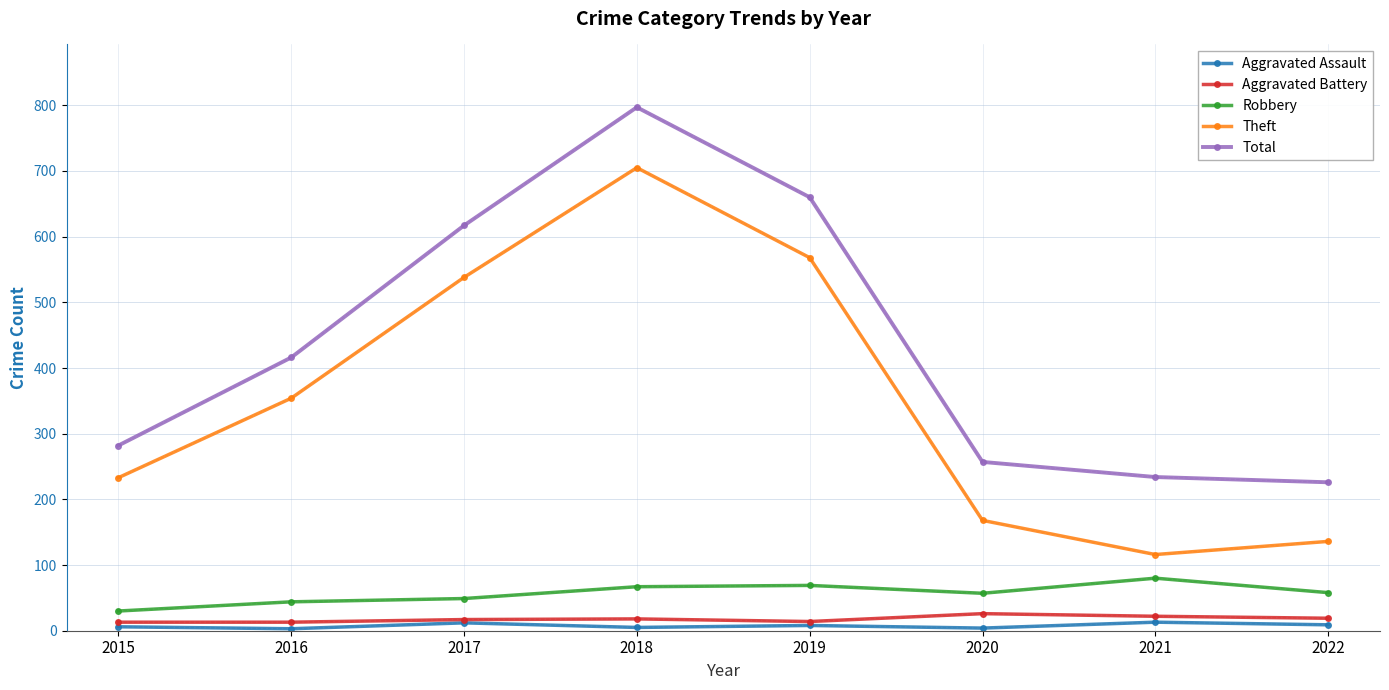

Between 2015 and 2017, which series saw the biggest shift?

Total